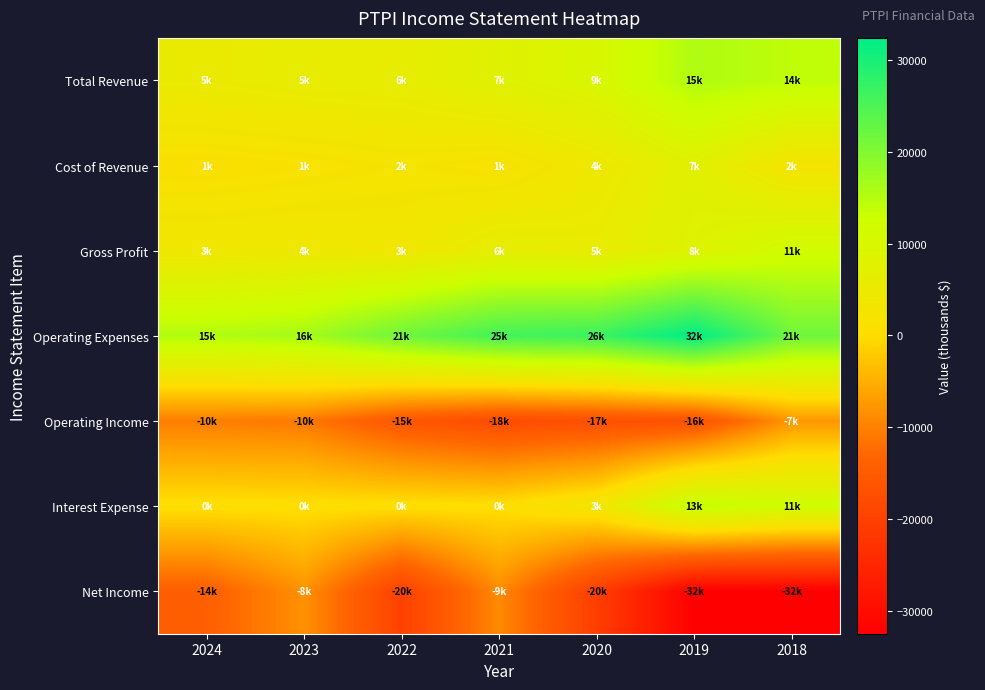

Reading left to right, transcribe all the data shown in this chart.

Total Revenue: 2024=5100	2023=5800	2022=6000	2021=7800	2020=9600	2019=15600	2018=14100
Cost of Revenue: 2024=1200	2023=1600	2022=2300	2021=1600	2020=4000	2019=7400	2018=2400
Gross Profit: 2024=3900	2023=4200	2022=3700	2021=6200	2020=5500	2019=8200	2018=11600
Operating Expenses: 2024=15400	2023=16600	2022=21800	2021=25900	2020=26800	2019=32400	2018=21700
Operating Income: 2024=-10300	2023=-10800	2022=-15800	2021=-18000	2020=-17300	2019=-16900	2018=-7700
Interest Expense: 2024=600	2023=500	2022=600	2021=400	2020=3100	2019=13800	2018=11900
Net Income: 2024=-14300	2023=-8200	2022=-20000	2021=-9000	2020=-20600	2019=-32500	2018=-32500